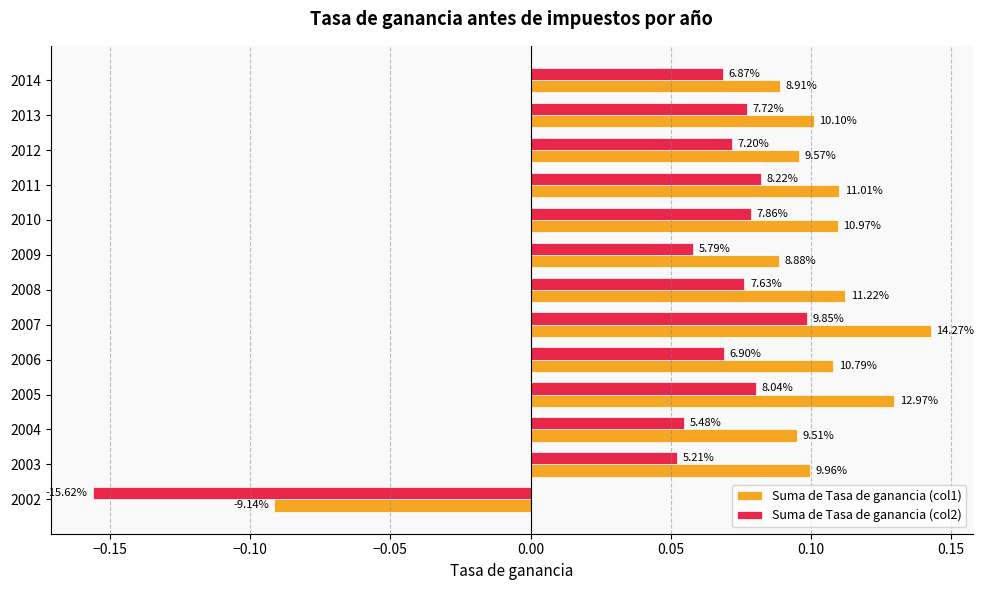

What are all the series names shown in the legend?

Suma de Tasa de ganancia (col1), Suma de Tasa de ganancia (col2)